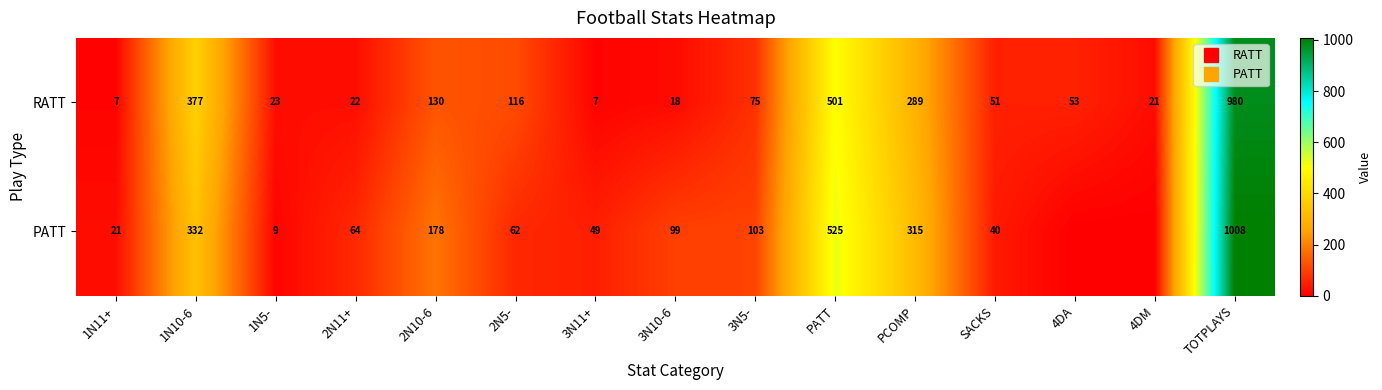

Which series has the largest range (max minus min)?

PATT